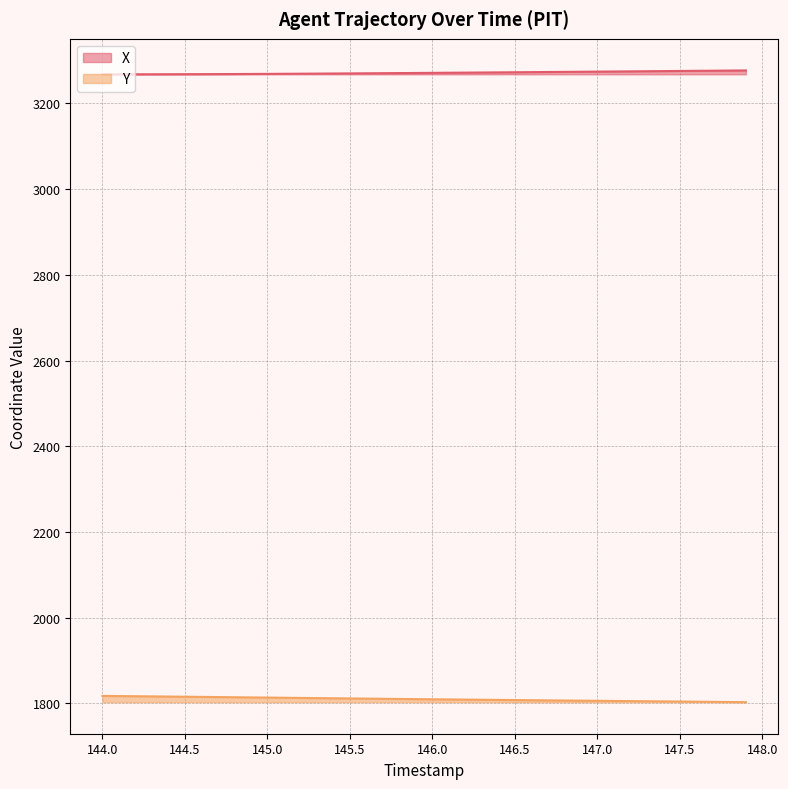

Is it true that Y equals 726.2 at 145.1?

False